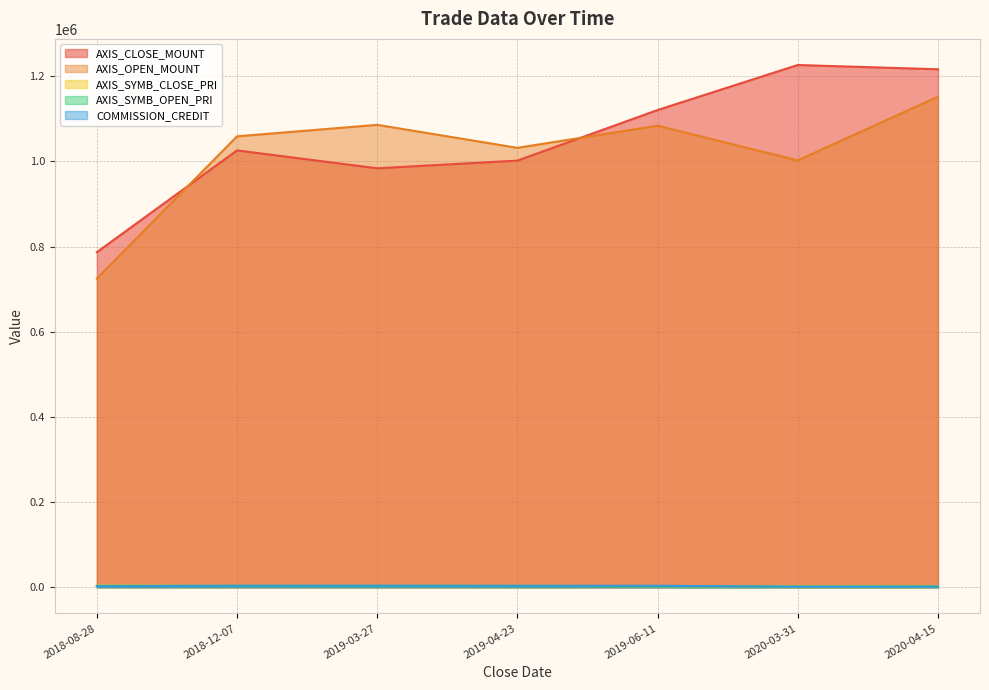

In AXIS_SYMB_OPEN_PRI, how many points are higher than both neighbors (excluding endpoints)?

1